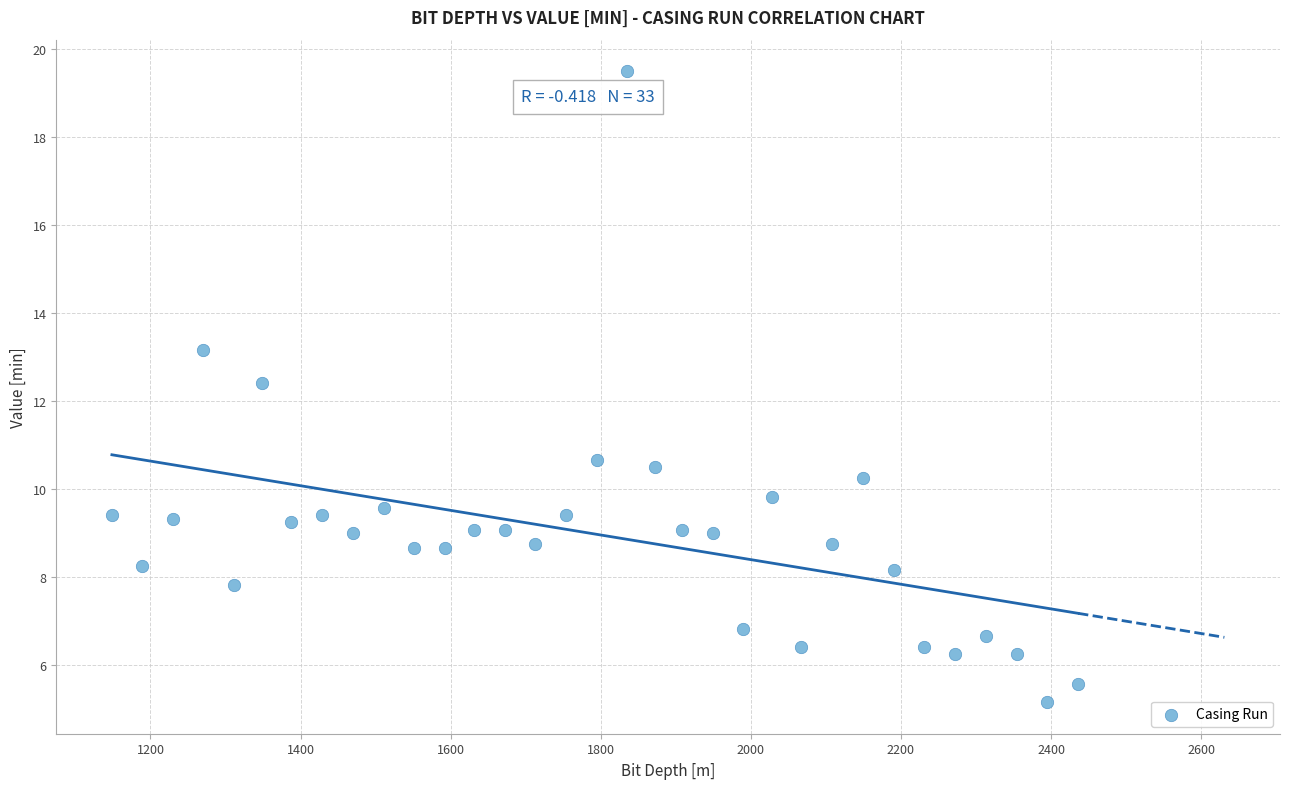

What Y value in the scatter plot is closest to 12?

12.4